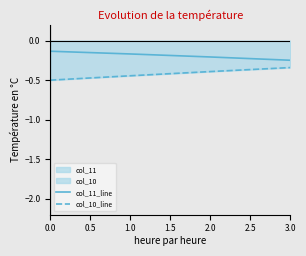

True or false: col_10_line and col_11_line cross at least once.

False